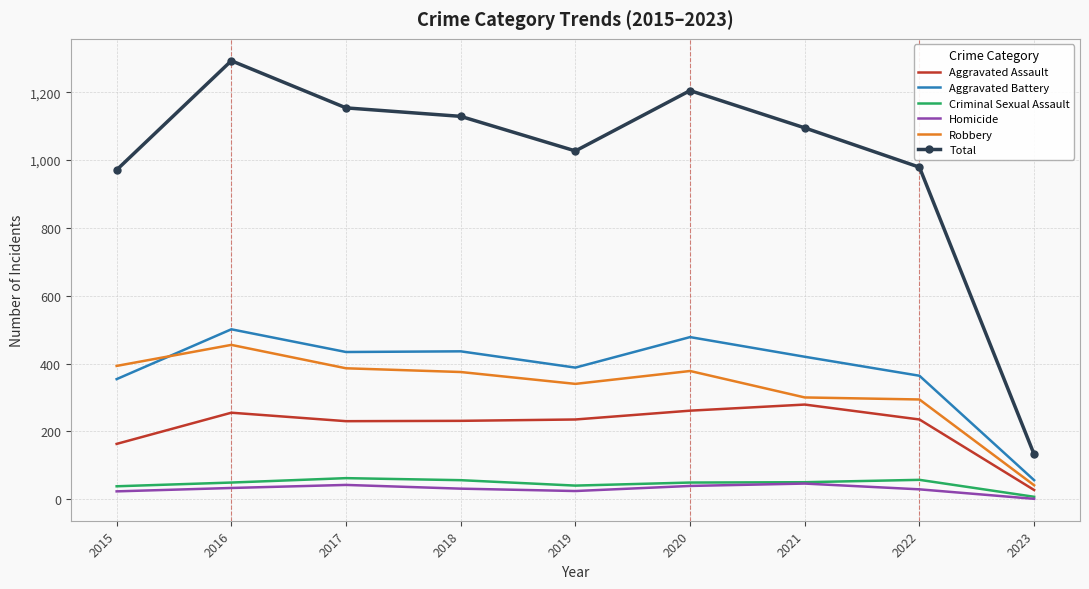

Which series has the widest spread of values?

Total